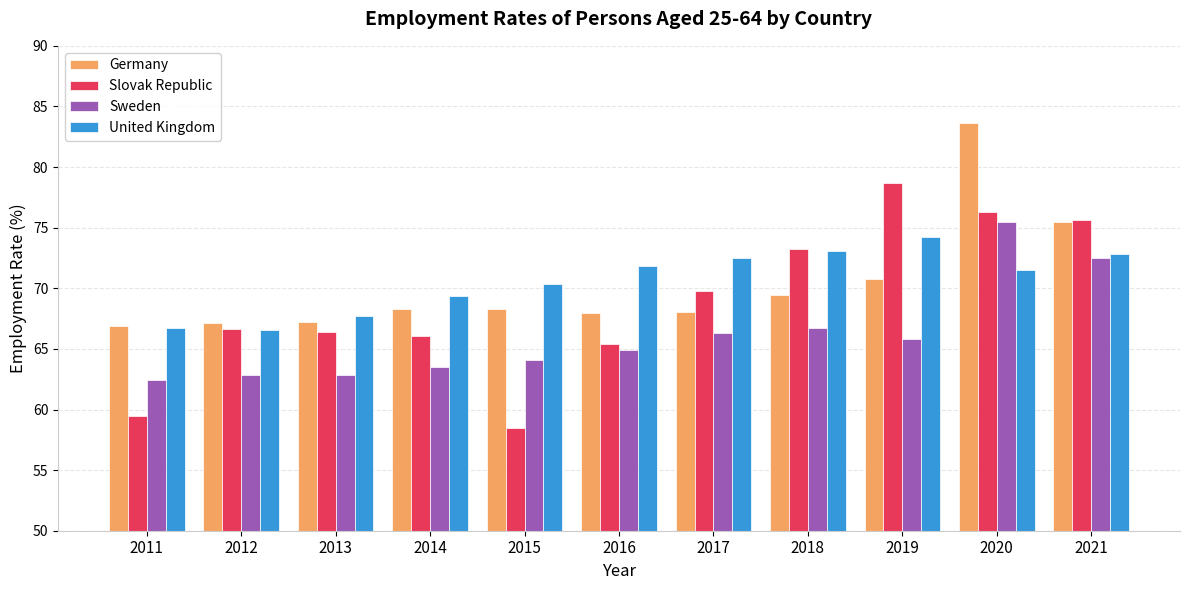

What is the difference between the maximum and second lowest values in the United Kingdom series?

7.5